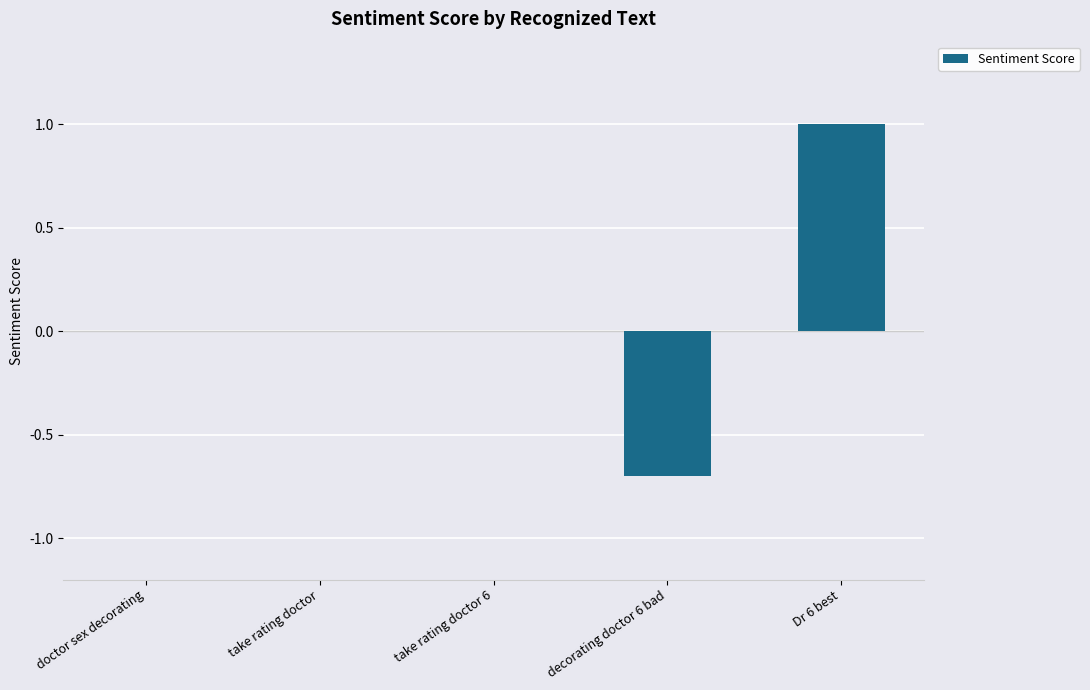

Which has a higher value, Dr 6 best or decorating doctor 6 bad?

Dr 6 best